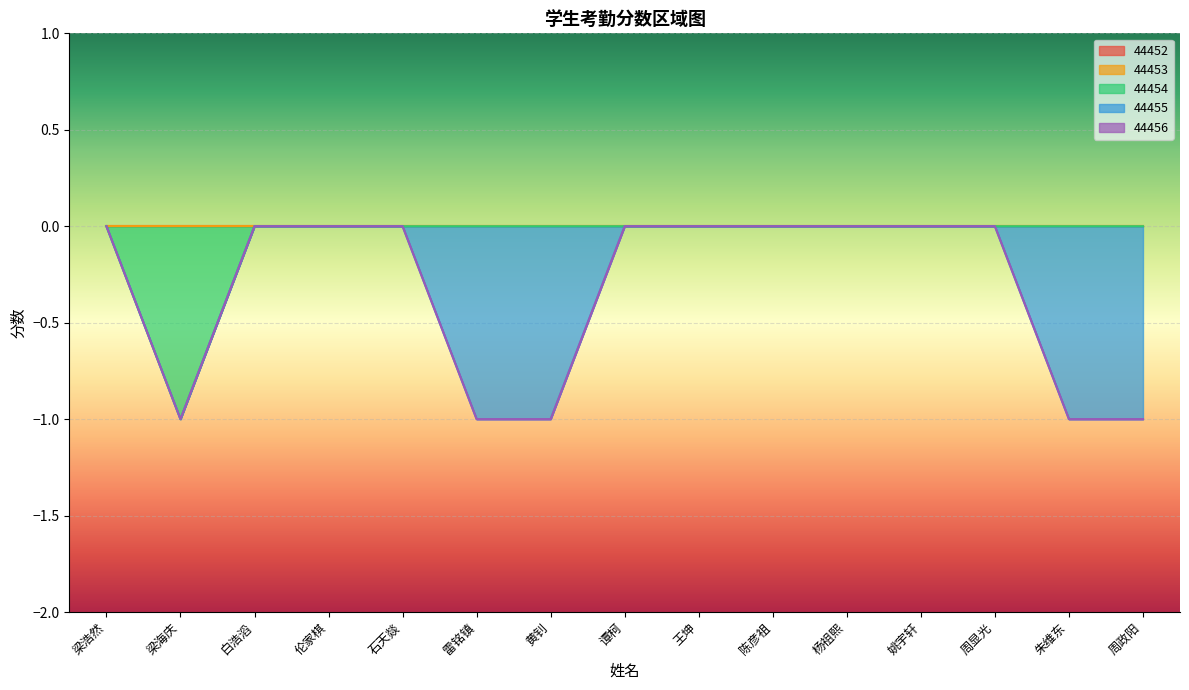

Count the number of data series in this chart.

5